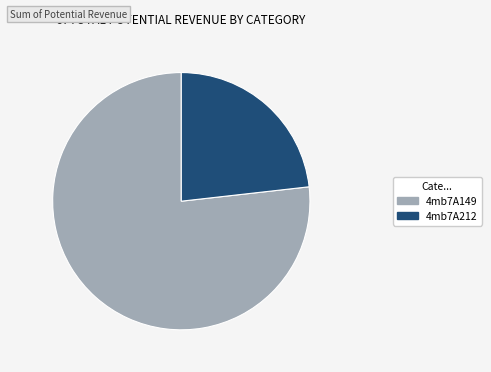

What is the largest slice in the pie chart?

4mb7A149